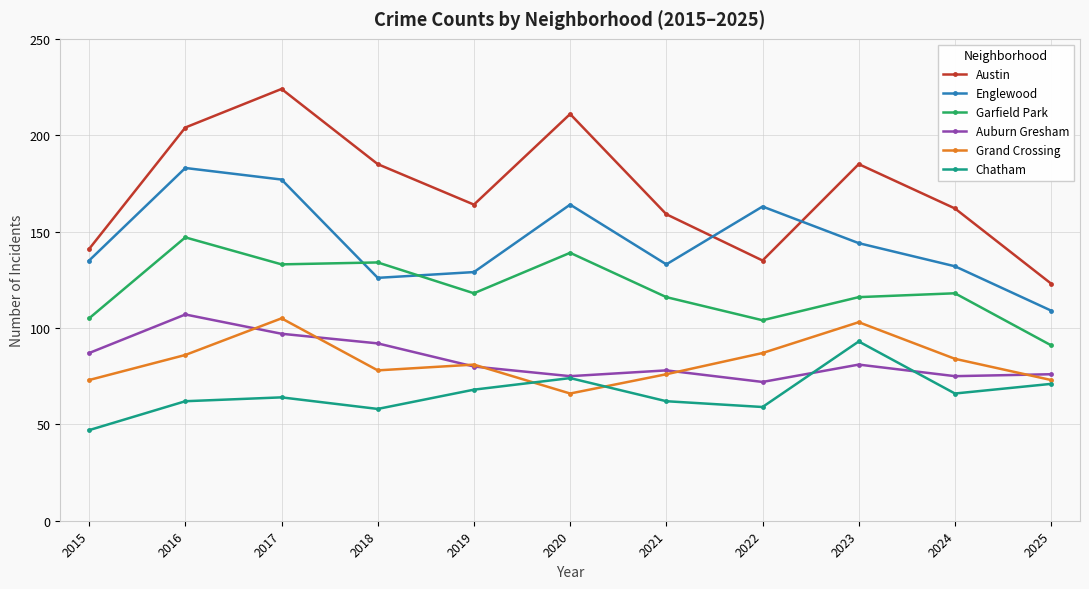

Rank the series at 2024 from lowest to highest value.

Chatham, Auburn Gresham, Grand Crossing, Garfield Park, Englewood, Austin